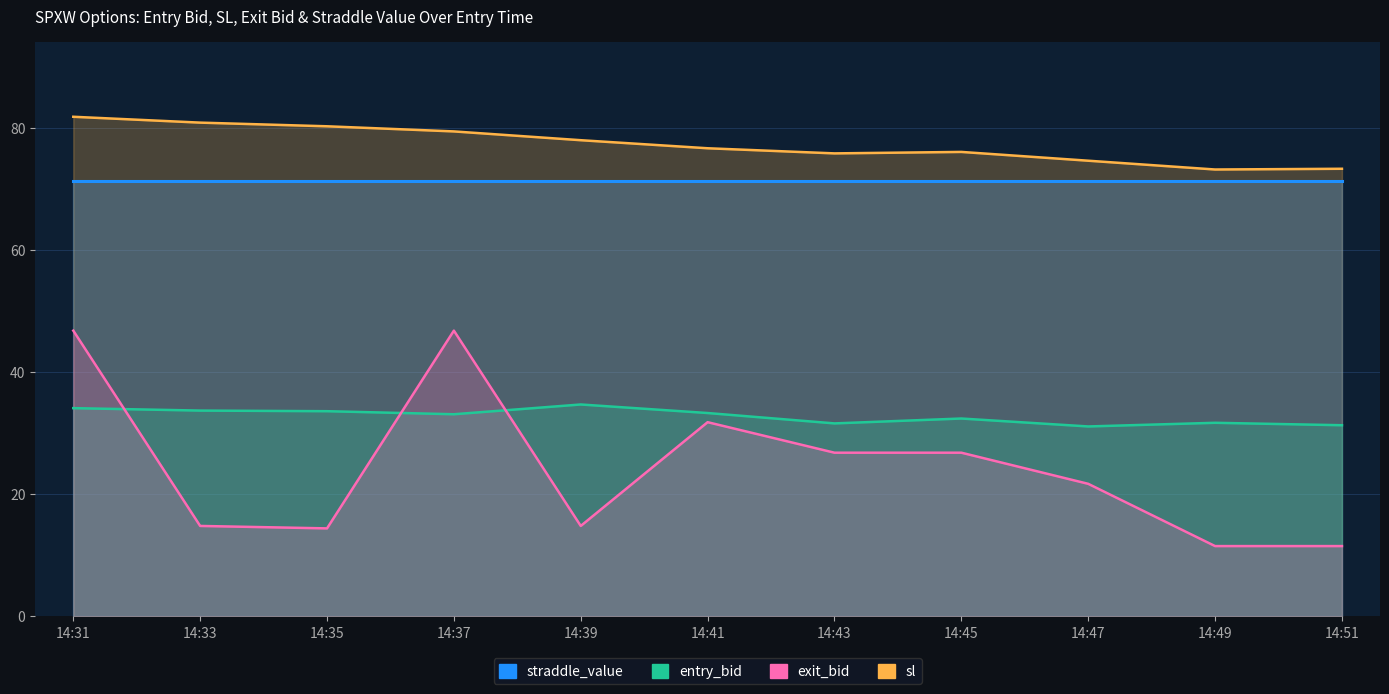

Is the value of sl at 14:31 greater than the value of entry_bid at 14:31?

Yes